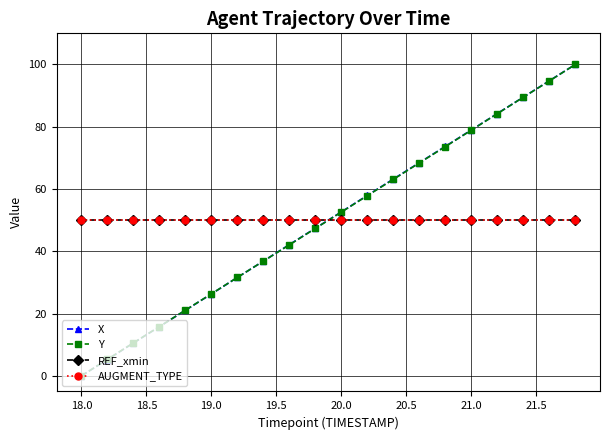

What is the value of the REF_xmin point at the 11th from the left?

50.0